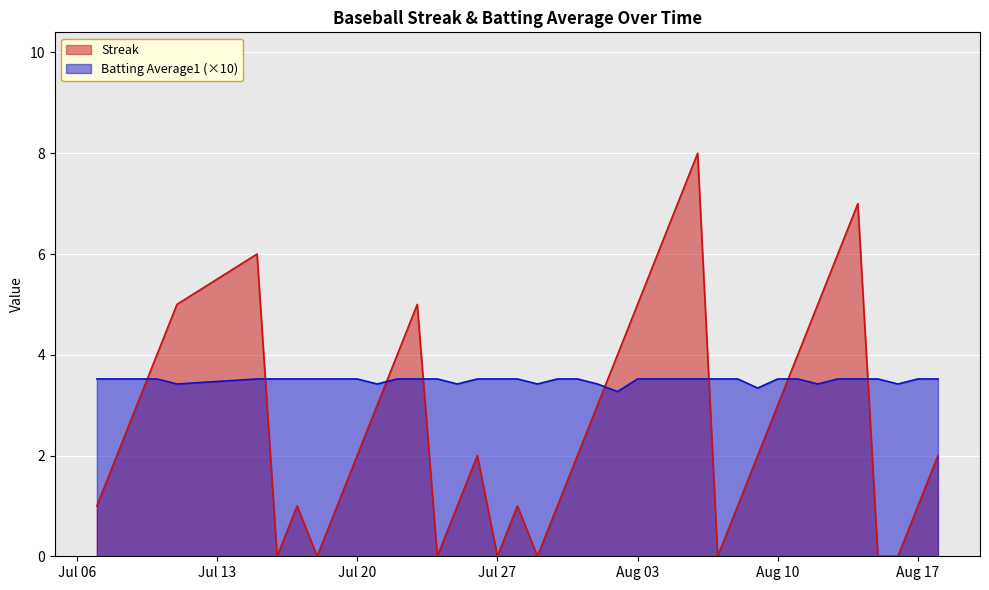

At which category does Batting Average1 reach its first local valley?

2010-07-11